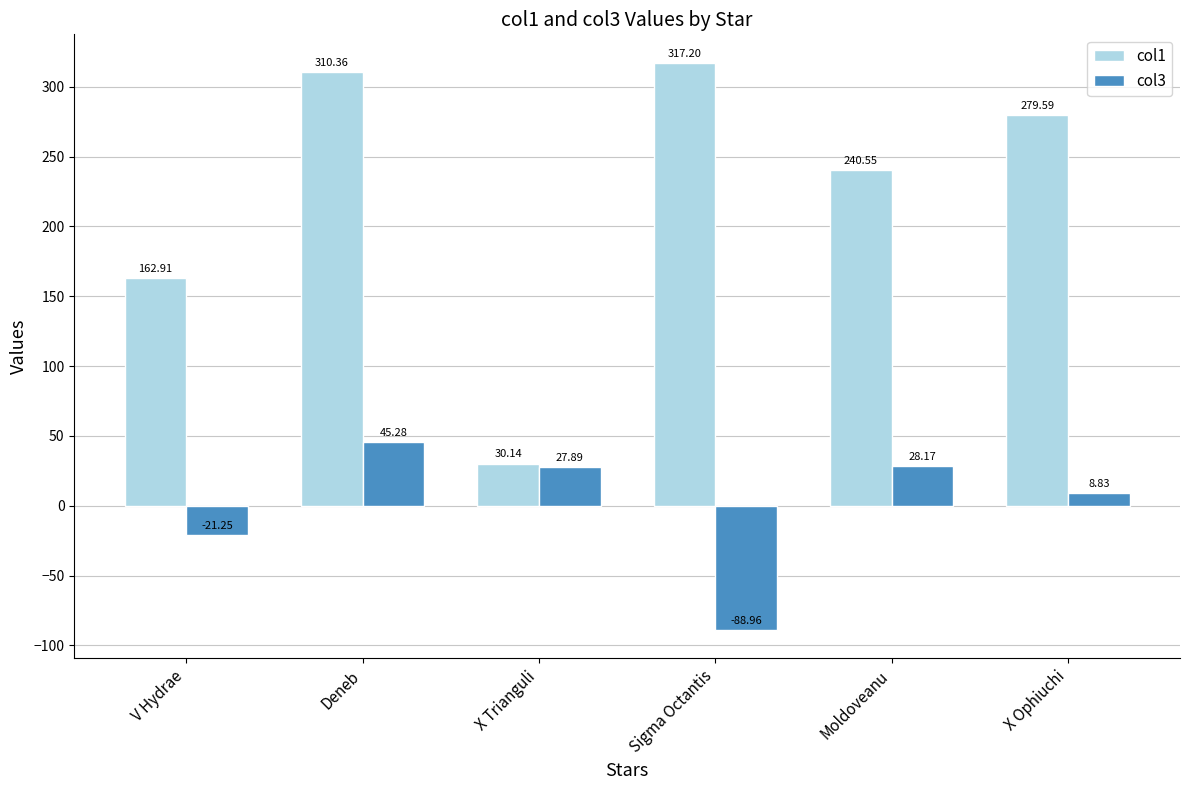

What is the label of the 1st bar from the left?

V Hydrae